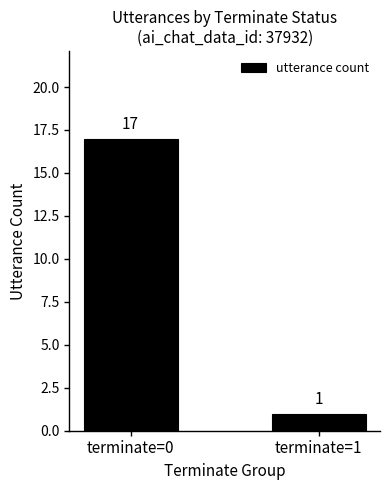

How many values are between 1 and 17?

2